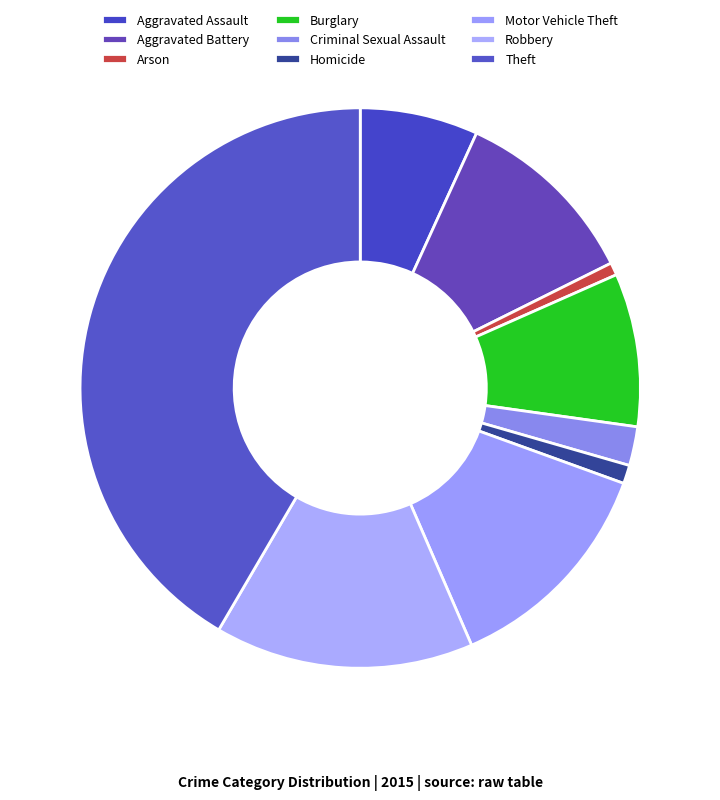

How many slices are in this pie chart?

9